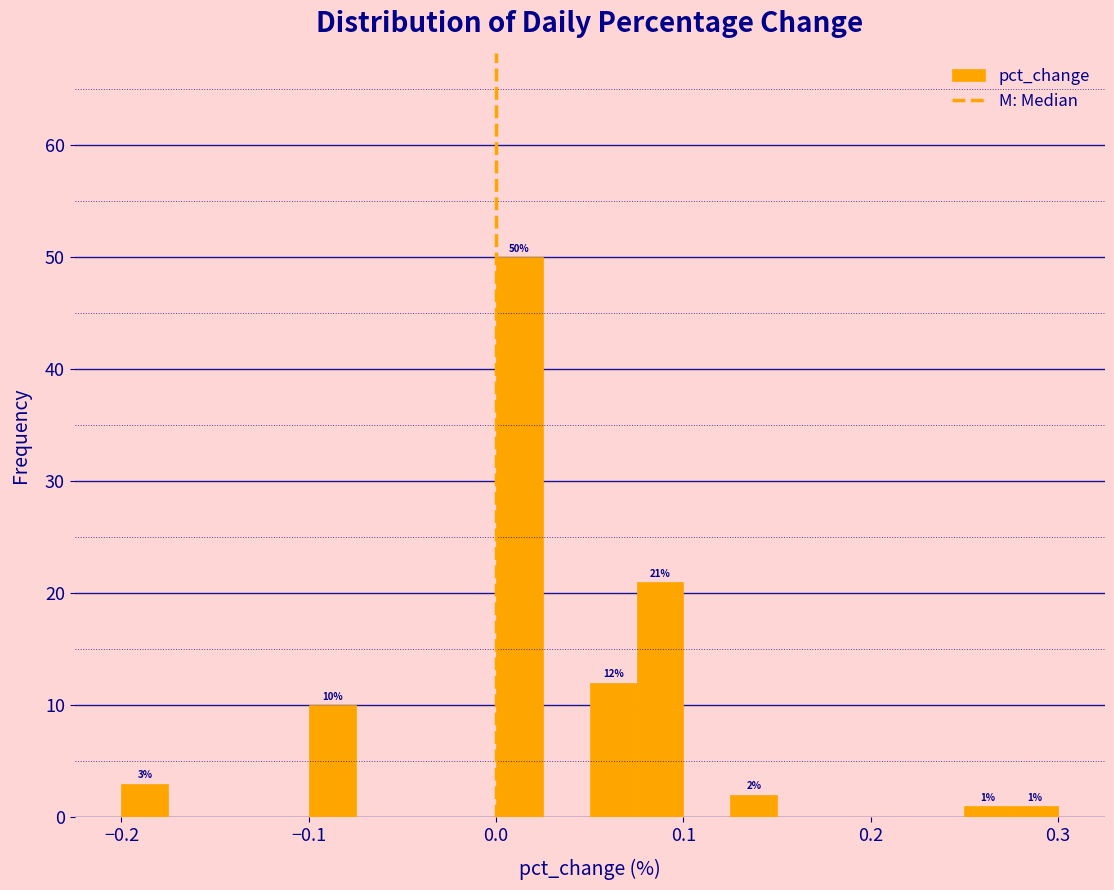

Read against the x-axis, roughly where is the centre of the tallest bar?

0.01